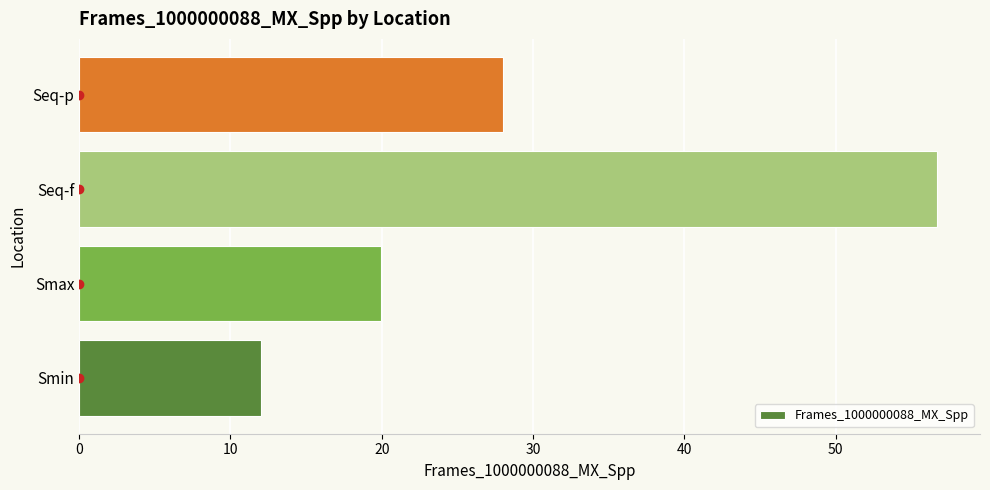

Rank the categories by value from highest to lowest.

Seq-f, Seq-p, Smax, Smin